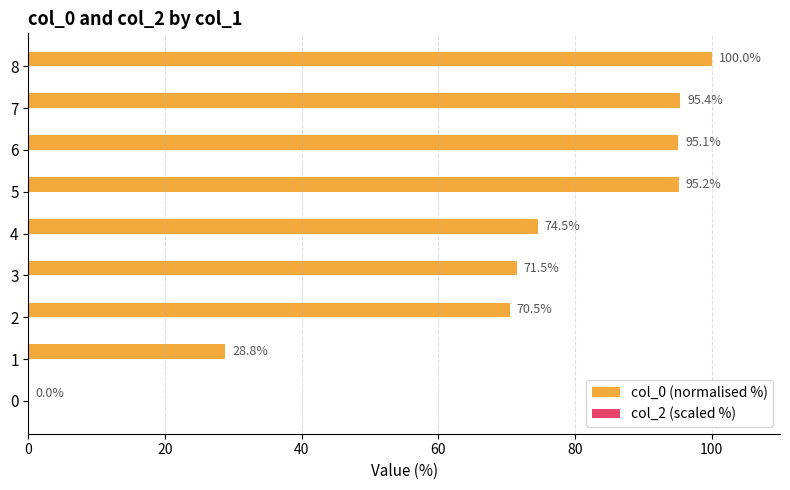

Is it true that the value at 1 is 50.8?

False